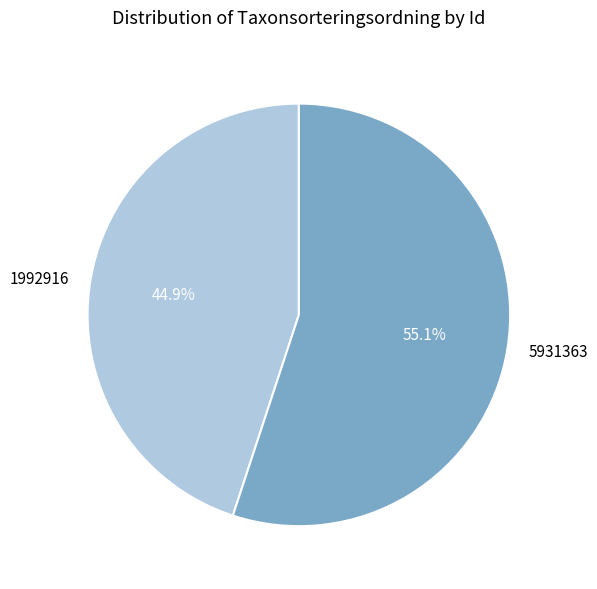

Which category has the biggest portion of the pie?

5931363